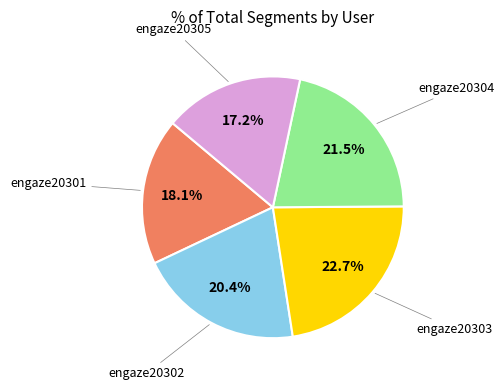

How much of the chart is everything except engaze20303?

77.3%